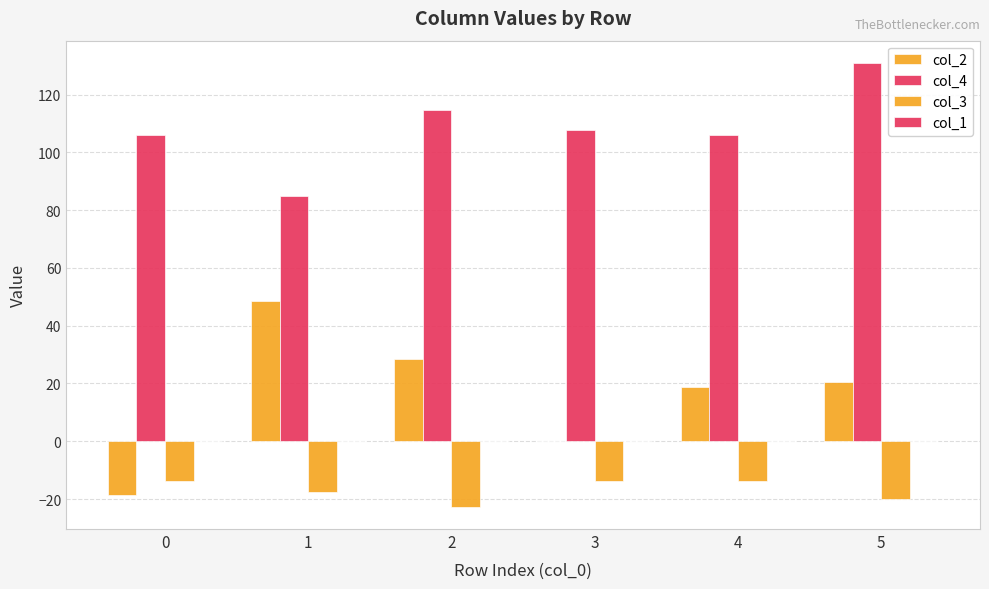

Count the number of data series in this chart.

3